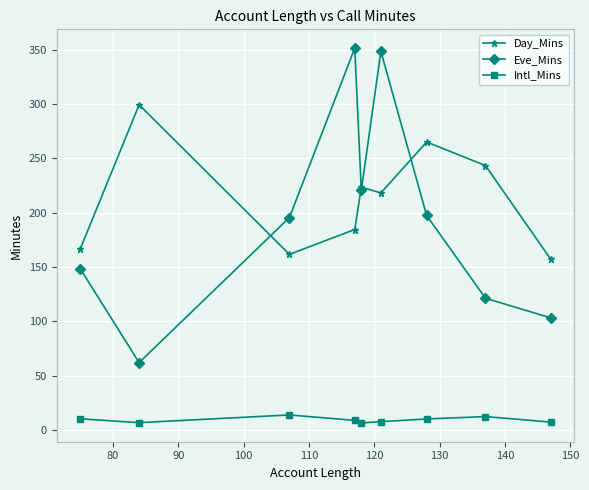

Which series has the largest range (max minus min)?

Eve_Mins